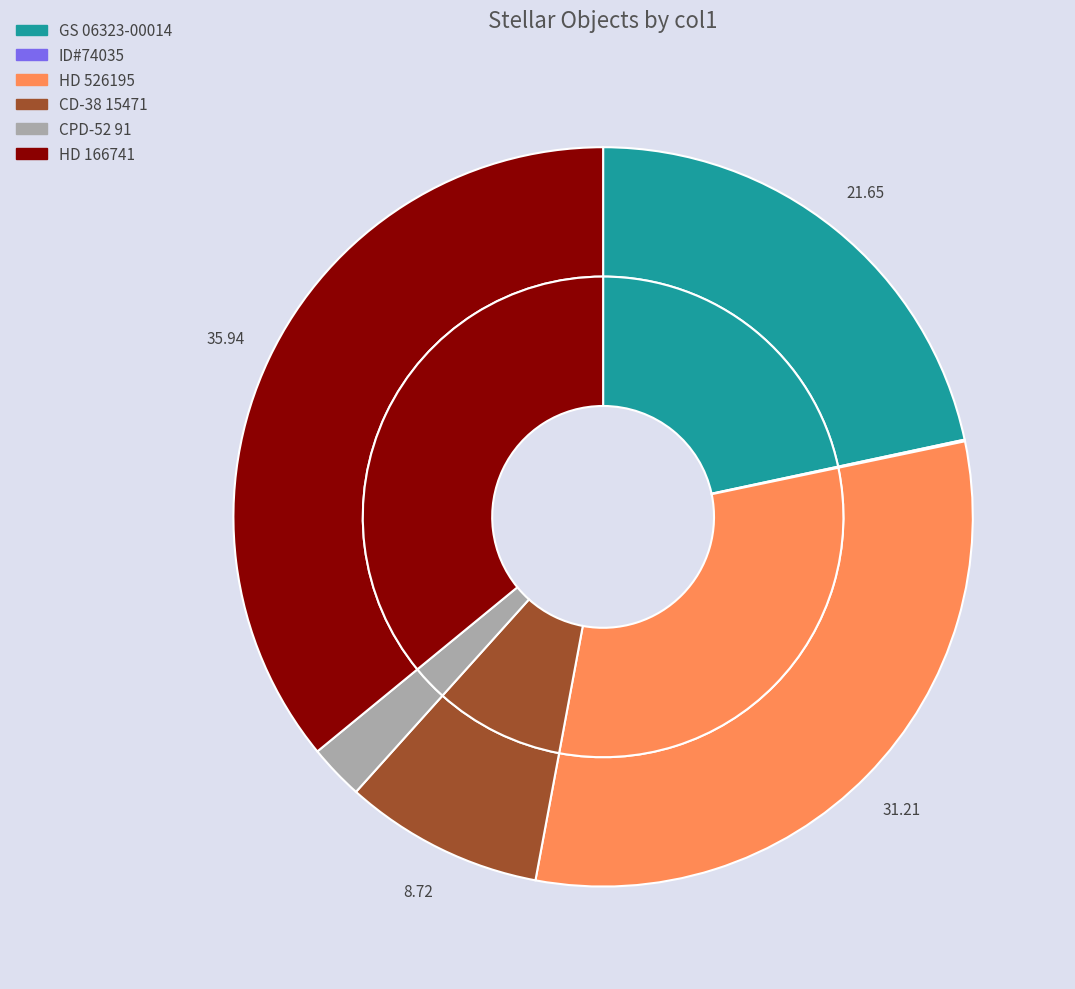

Which category has the smallest portion of the pie?

ID#74035